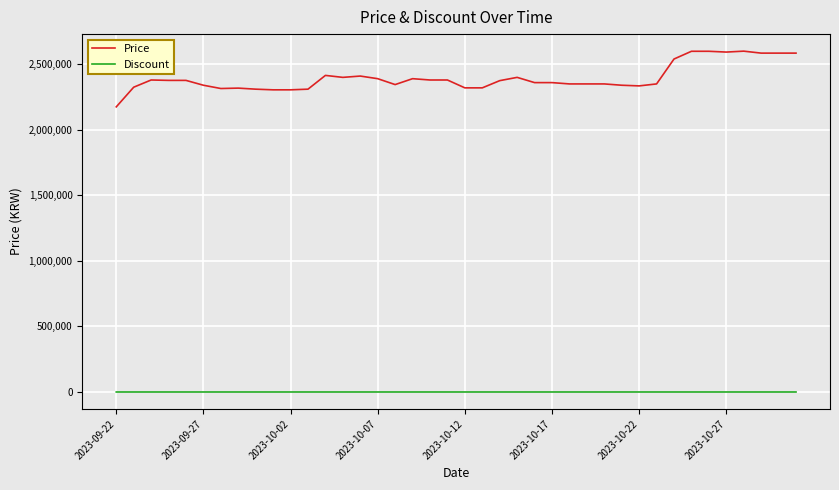

List the series in order of their overall mean, lowest first.

Discount, Price